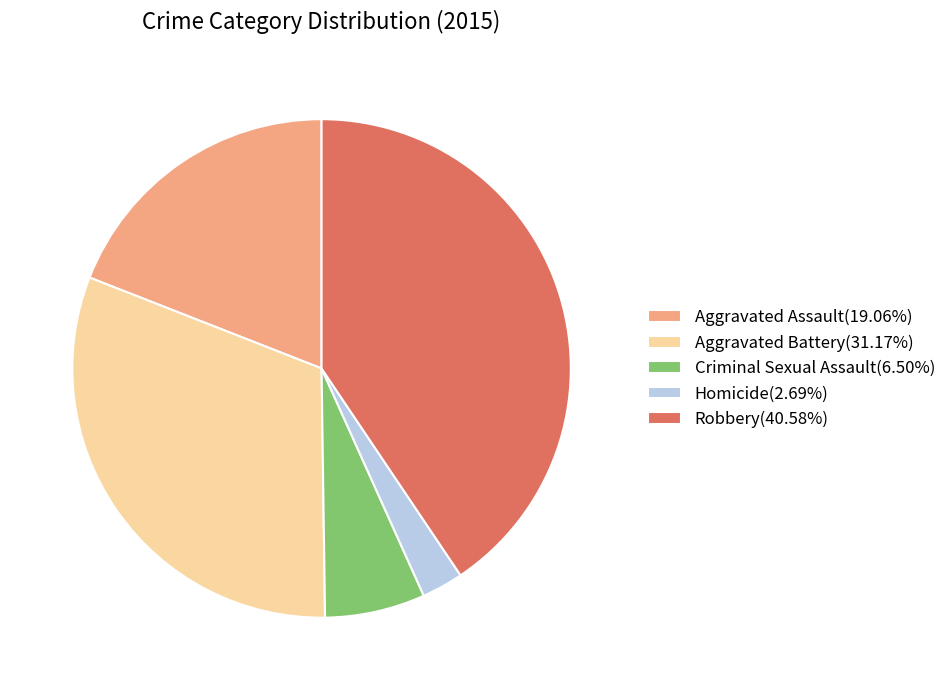

Is the sum of Aggravated Assault(19.06%) and Homicide(2.69%) greater than half?

No